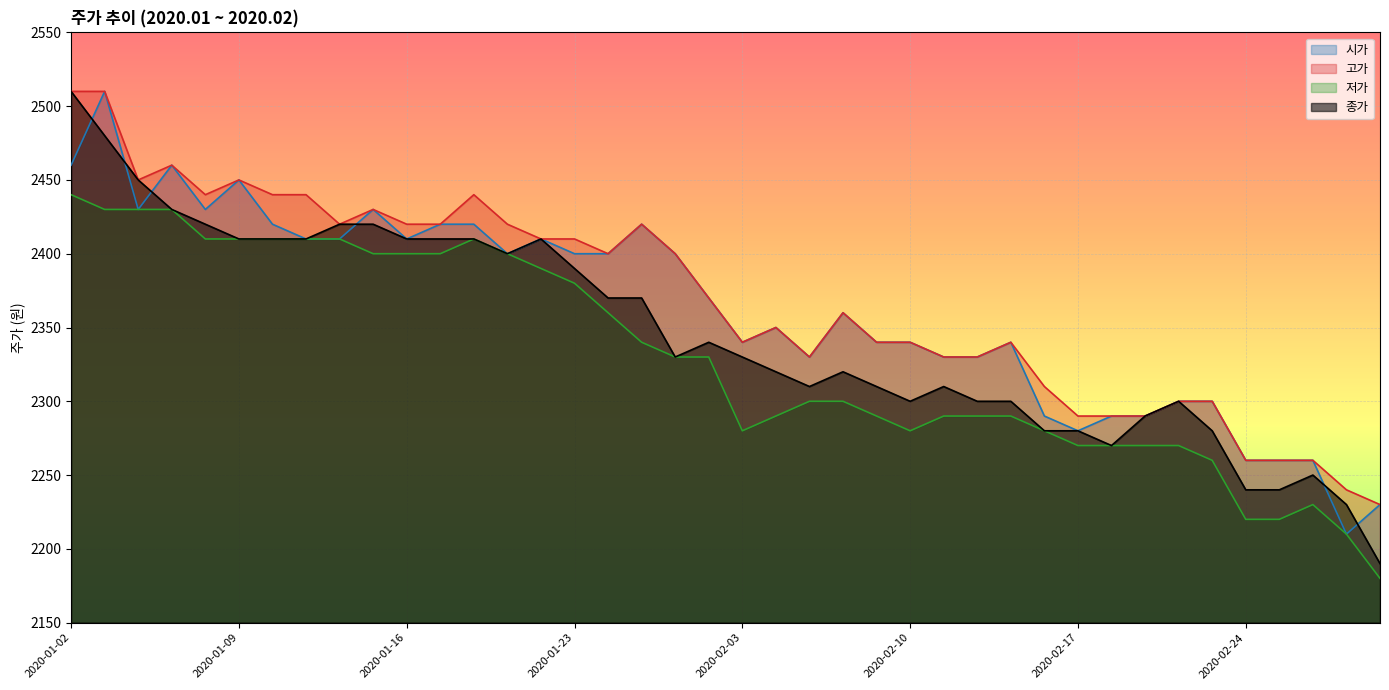

Reading left to right, extract all data points from this chart.

시가: 2460	2510	2430	2460	2430	2450	2420	2410	2410	2430	2410	2420	2420	2400	2410	2400	2400	2420	2400	2370	2340	2350	2330	2360	2340	2340	2330	2330	2340	2290	2280	2290	2290	2300	2300	2260	2260	2260	2210	2230
고가: 2510	2510	2450	2460	2440	2450	2440	2440	2420	2430	2420	2420	2440	2420	2410	2410	2400	2420	2400	2370	2340	2350	2330	2360	2340	2340	2330	2330	2340	2310	2290	2290	2290	2300	2300	2260	2260	2260	2240	2230
저가: 2440	2430	2430	2430	2410	2410	2410	2410	2410	2400	2400	2400	2410	2400	2390	2380	2360	2340	2330	2330	2280	2290	2300	2300	2290	2280	2290	2290	2290	2280	2270	2270	2270	2270	2260	2220	2220	2230	2210	2180
종가: 2510	2480	2450	2430	2420	2410	2410	2410	2420	2420	2410	2410	2410	2400	2410	2390	2370	2370	2330	2340	2330	2320	2310	2320	2310	2300	2310	2300	2300	2280	2280	2270	2290	2300	2280	2240	2240	2250	2230	2190